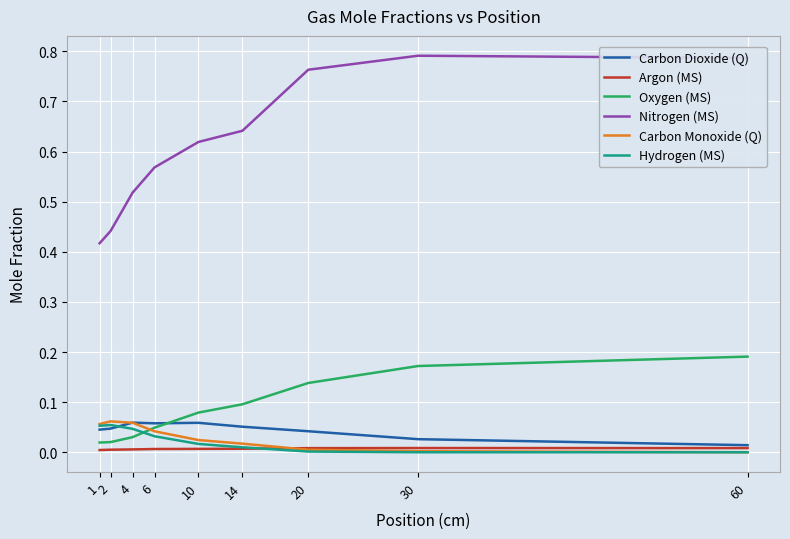

Is it true that Oxygen (MS) equals 0.2 at 14?

False